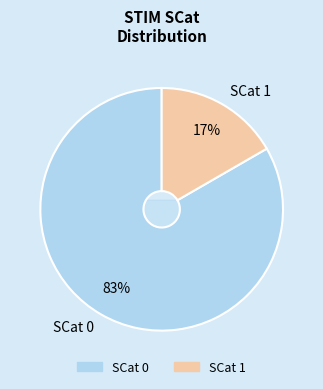

What percentage is NOT represented by 〒?

100.0%